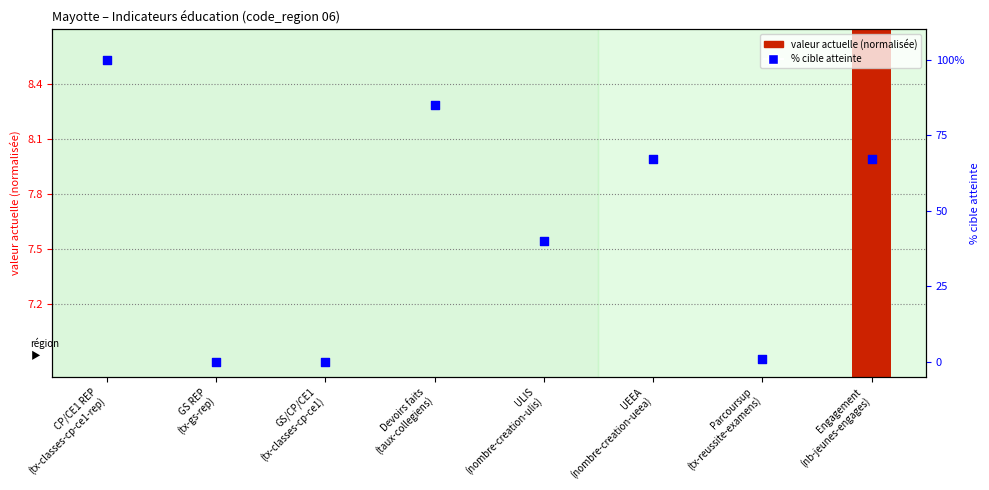

Is the value of valeur actuelle (normalisée) at GS REP
(tx-gs-rep) greater than the value of % cible atteinte at CP/CE1 REP
(tx-classes-cp-ce1-rep)?

No